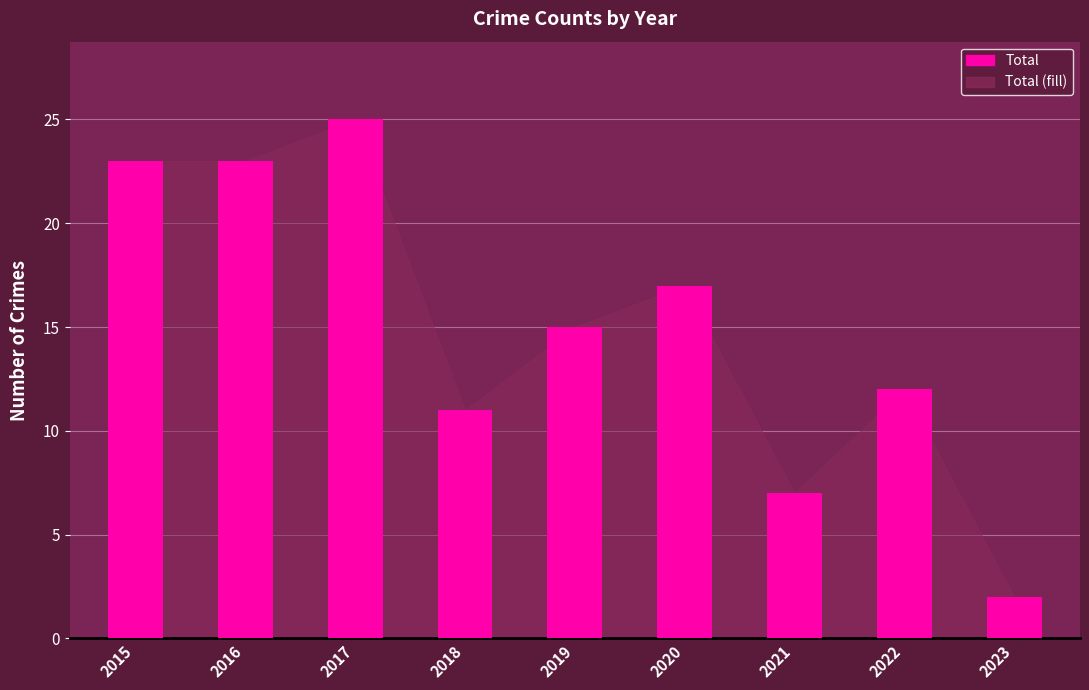

What is the value of the 7th bar from the left?

7